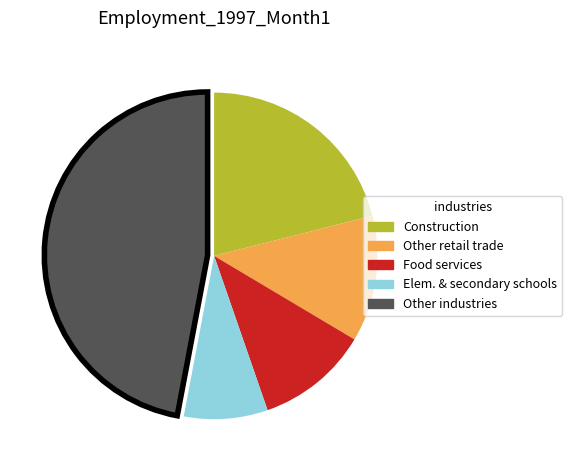

Rank the categories by value from highest to lowest.

Other industries, Construction, Other retail trade, Food services, Elem. & secondary schools